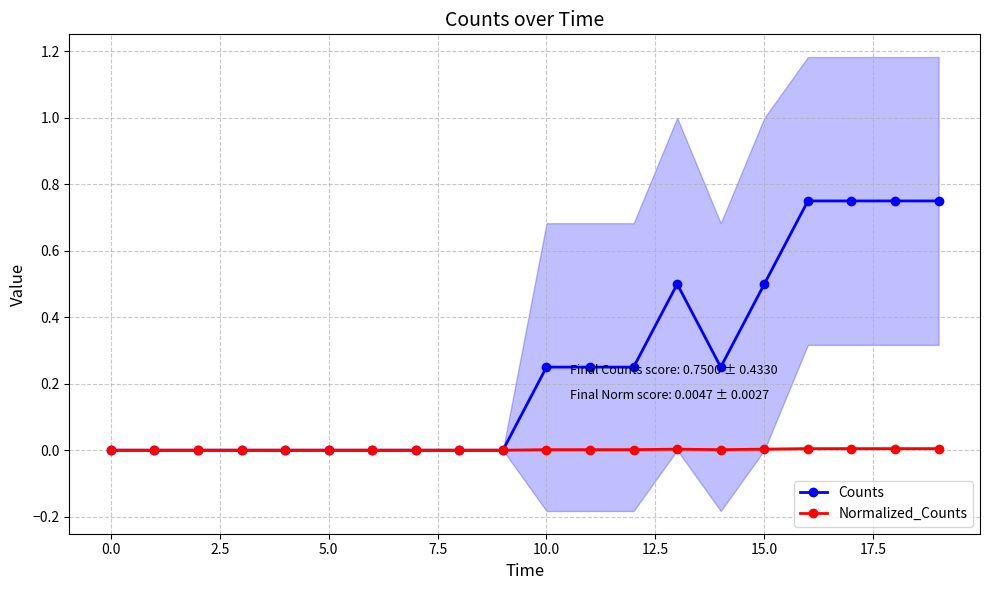

True or false: Counts has a value of 0.5 at 15.0.

True